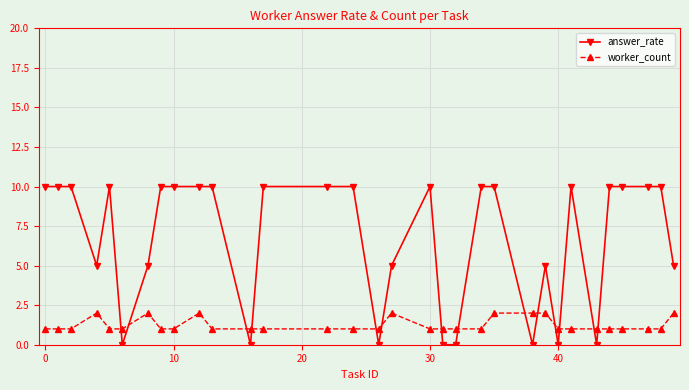

Which series has the largest range (max minus min)?

answer_rate